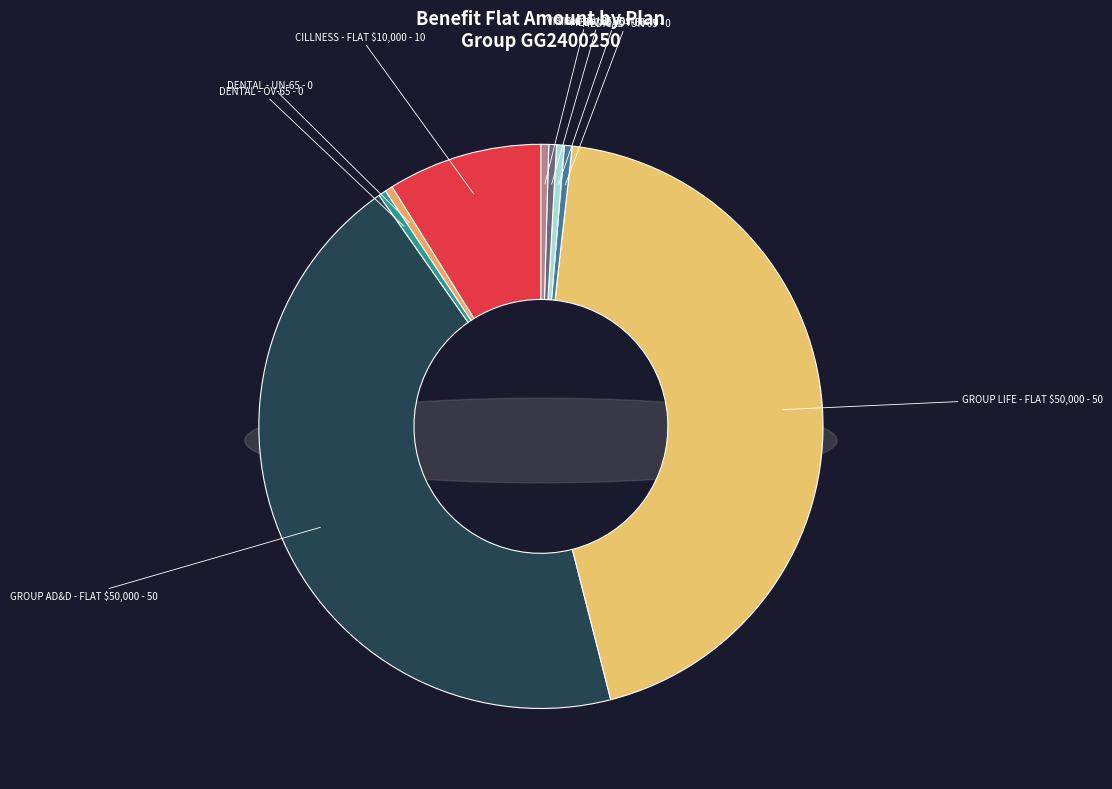

To the nearest percent, what percentage of the pie is GROUP AD&D - FLAT $50,000?

45%